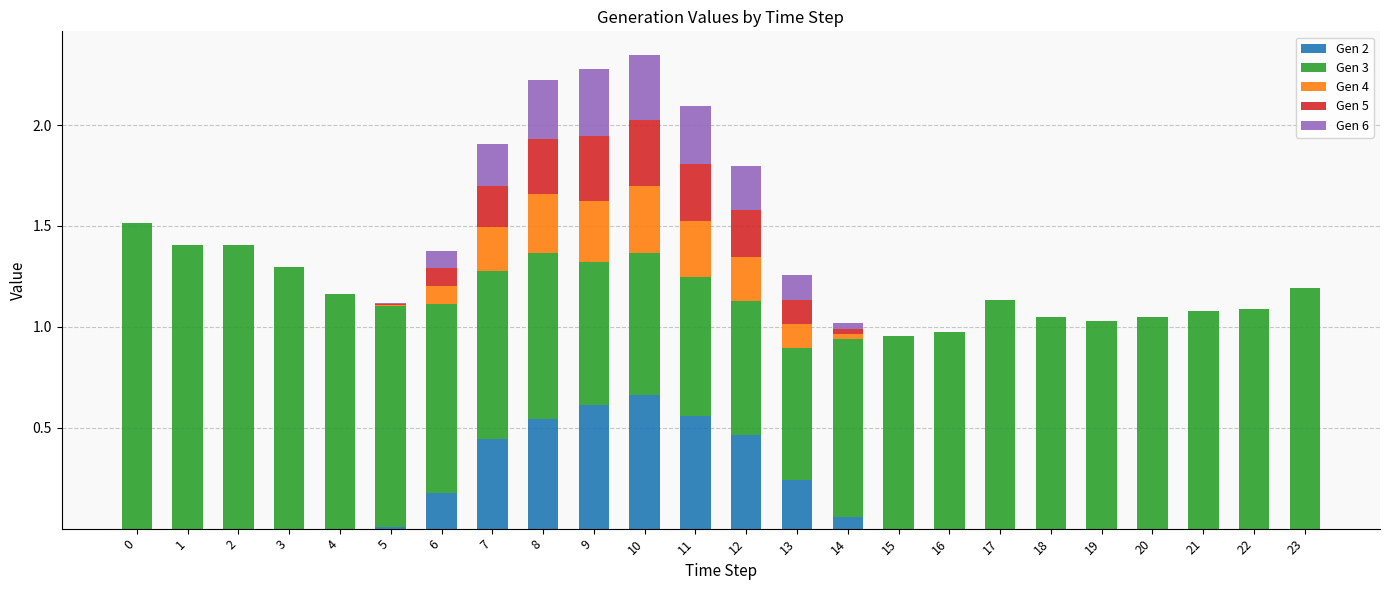

Is it true that Gen 2 equals 0.0 at 23?

True